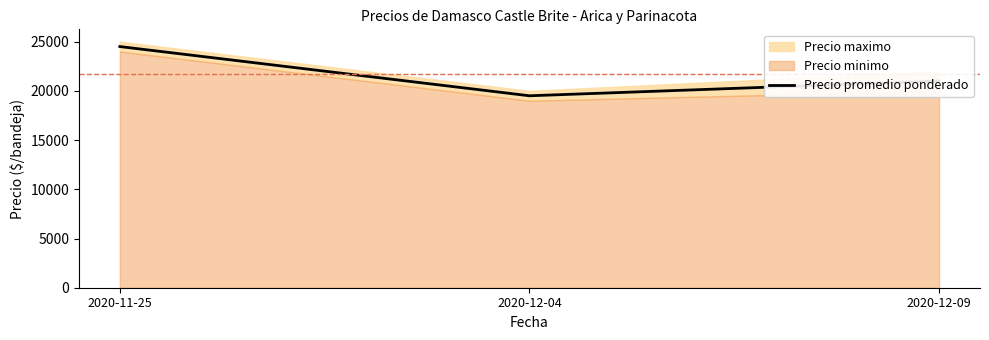

What is the sum of the values at 2020-12-09 and 2020-11-25?

45500